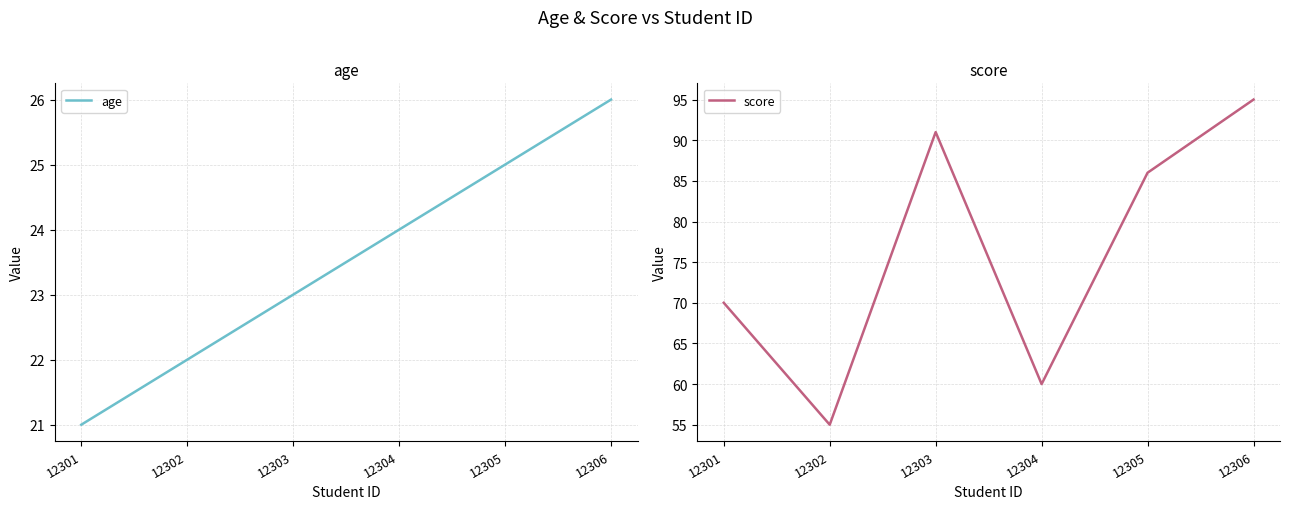

At which label does age reach its minimum?

12301